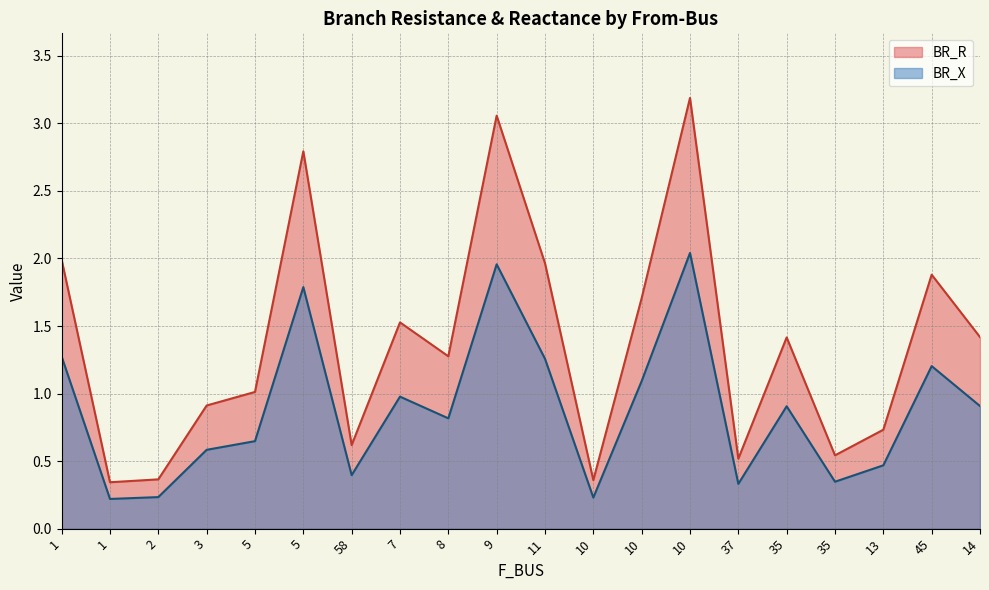

Which series has the largest total across all categories?

BR_R